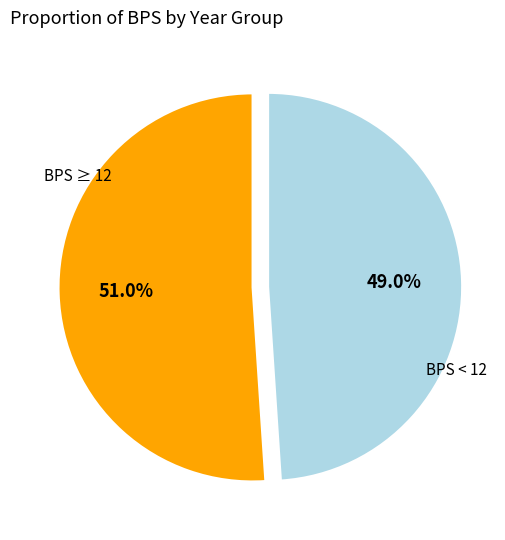

Is there any slice that represents more than half of the pie?

Yes